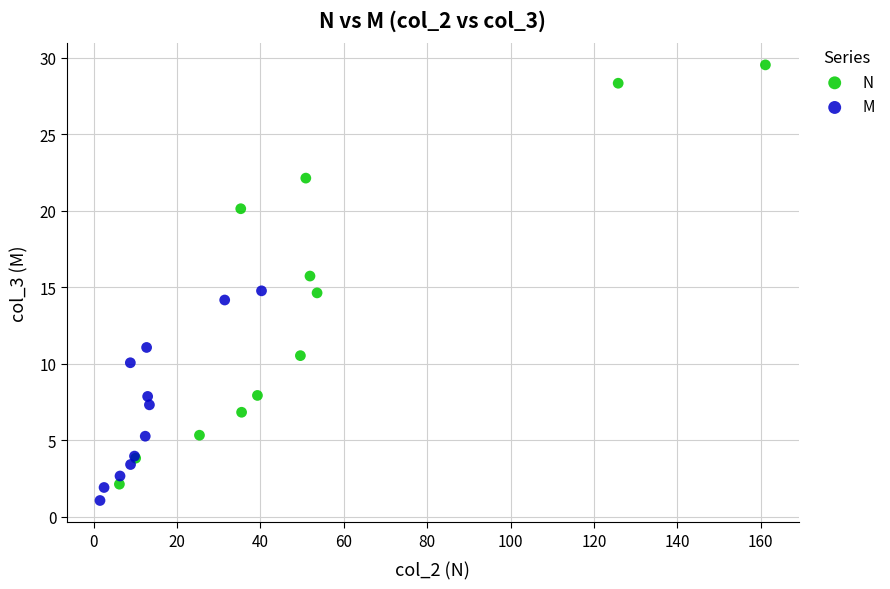

Which series has the widest spread of Y values?

N